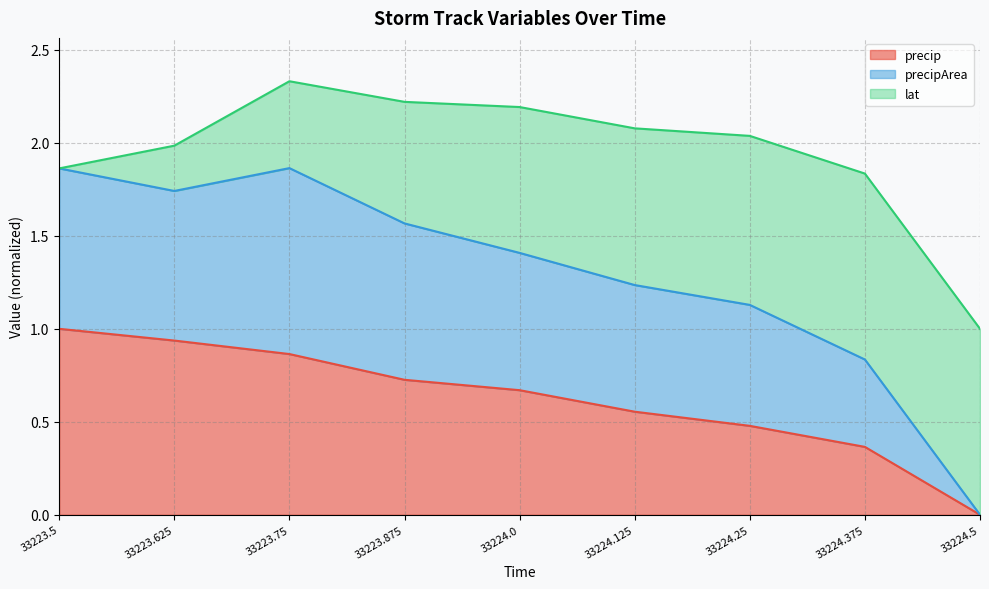

What is the difference between the second highest and second lowest values in the precip series?

0.6